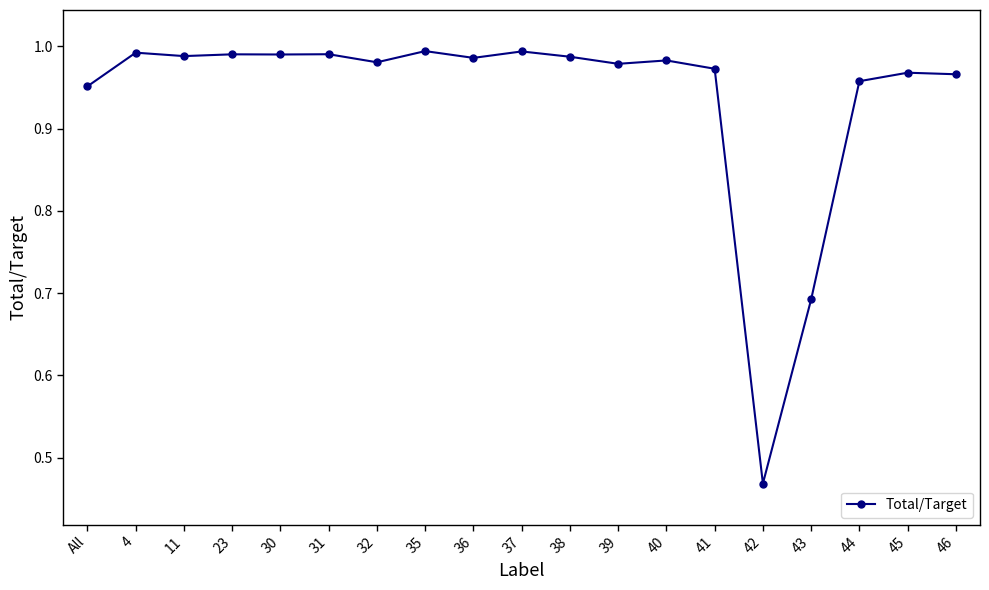

Which label corresponds to the smallest value in the chart?

42